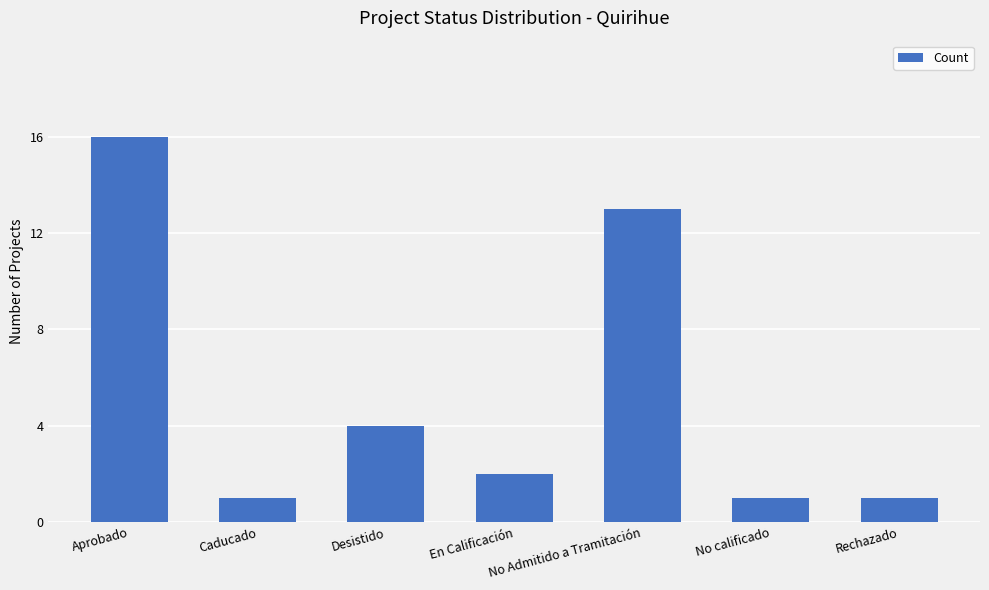

What is the change in value from Aprobado to No Admitido a Tramitación?

-3